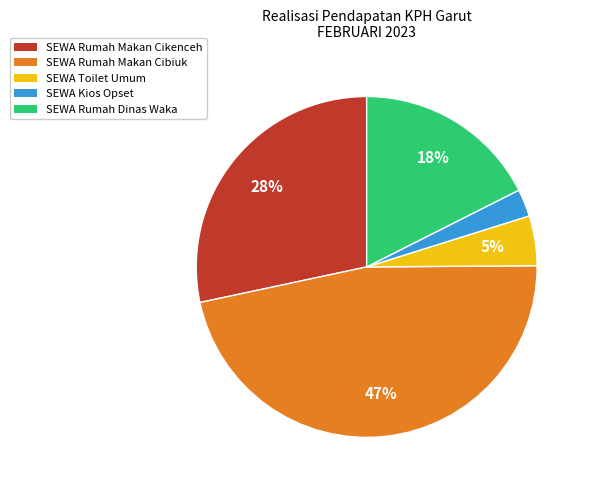

Is there any slice that represents more than half of the pie?

No